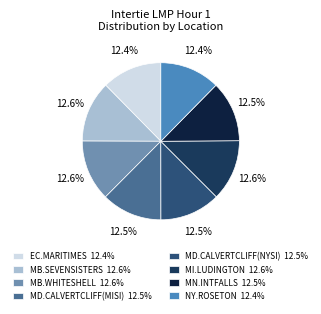

Is there a majority slice in this chart?

No